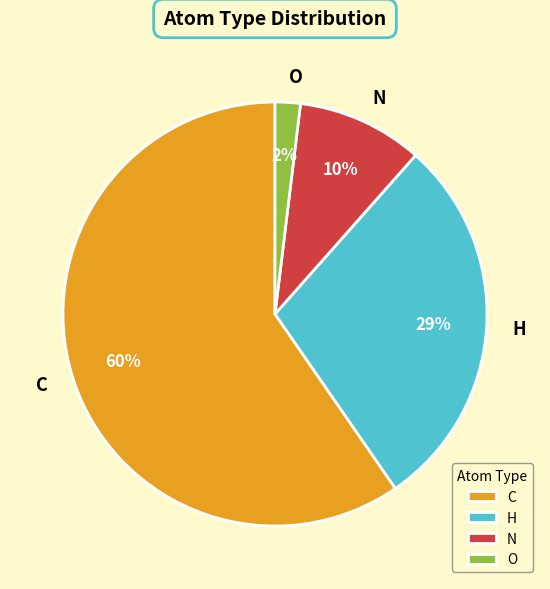

To the nearest percent, what is the combined percentage of O and H?

31%